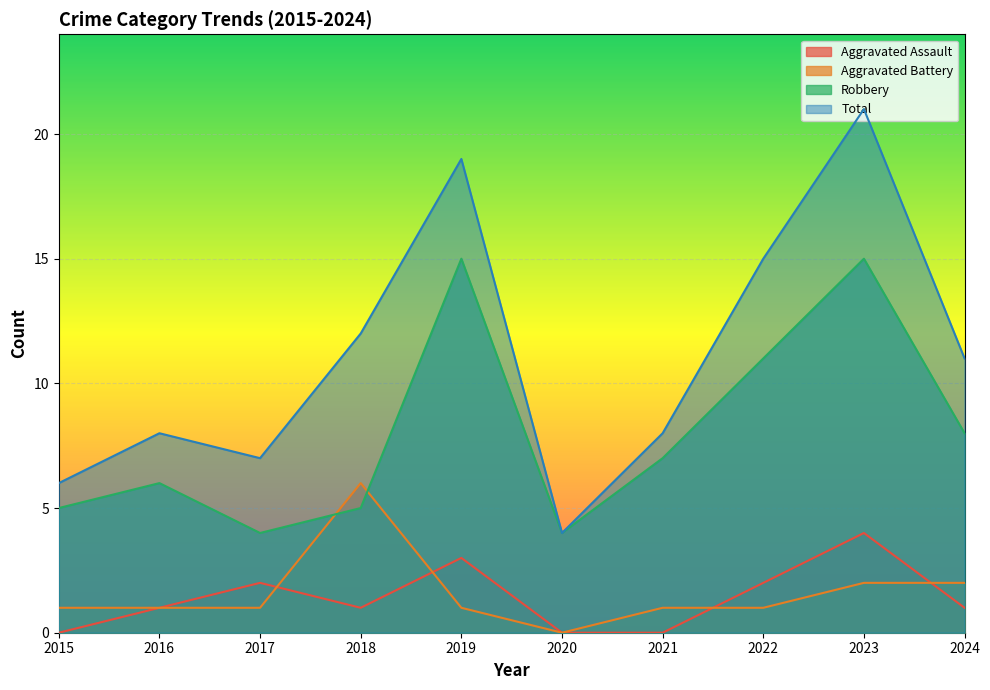

What is the value of the Robbery point at the 6th from the left?

4